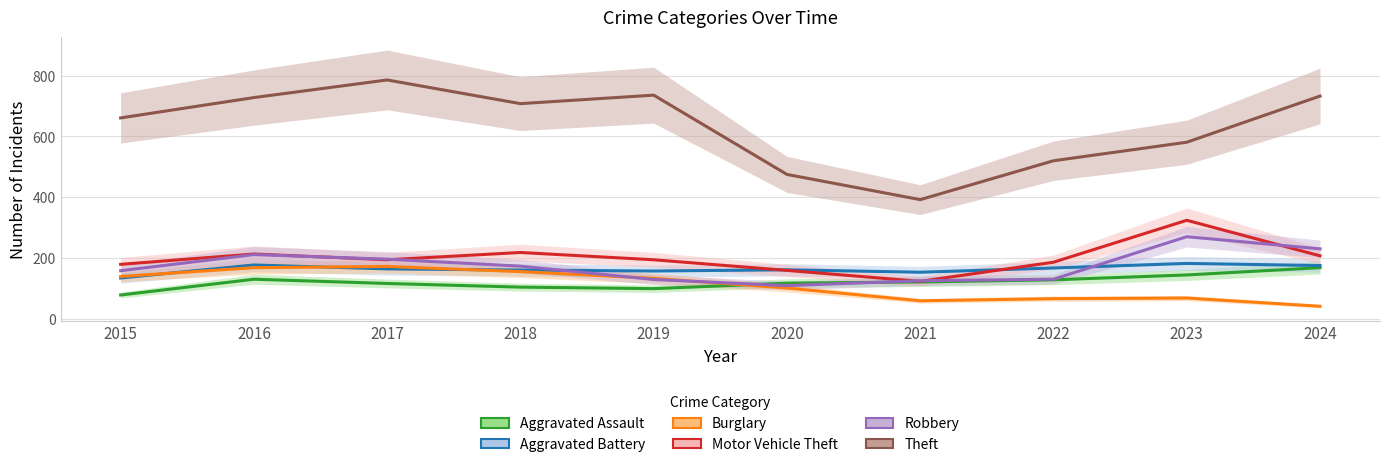

In Robbery, how many points are lower than both neighbors (excluding endpoints)?

1